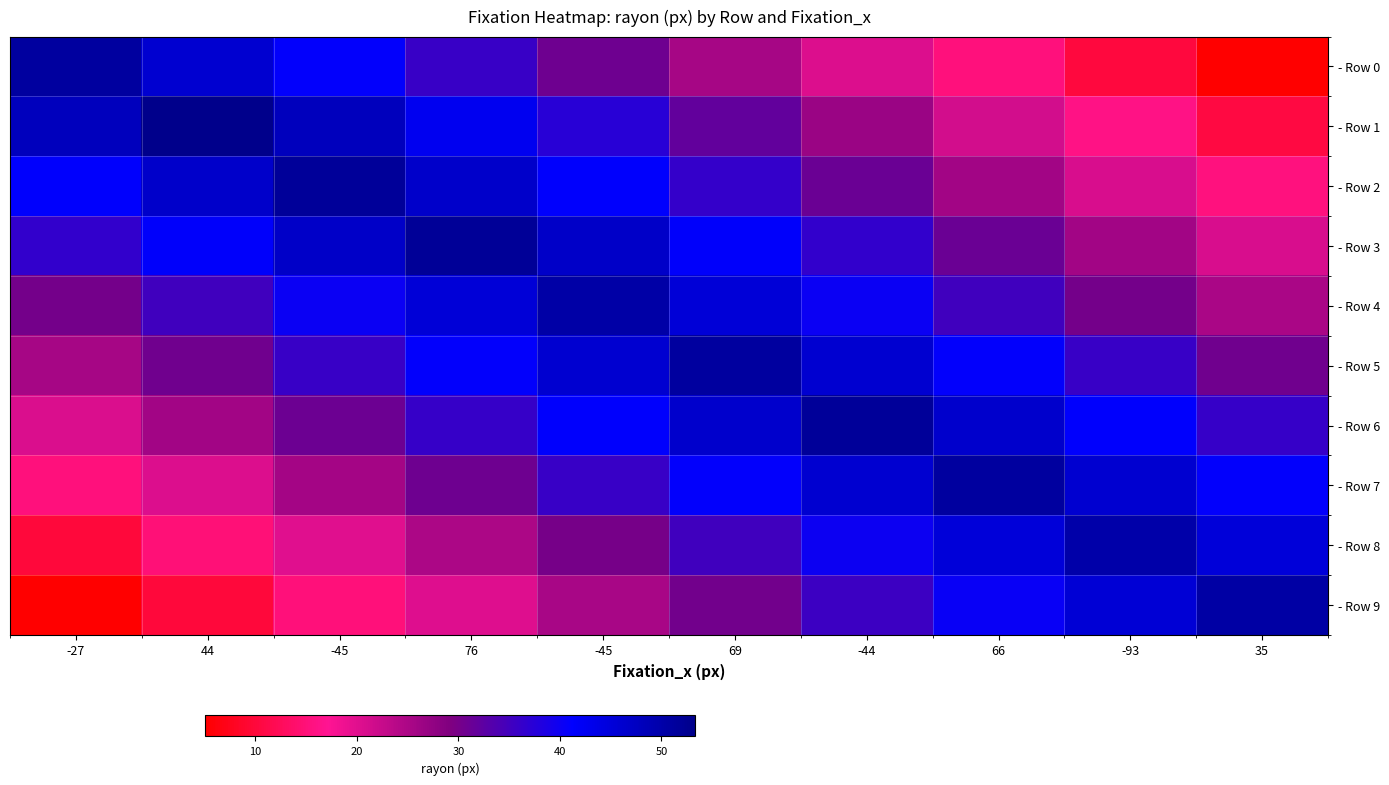

What is the maximum value shown in the chart?

53.3